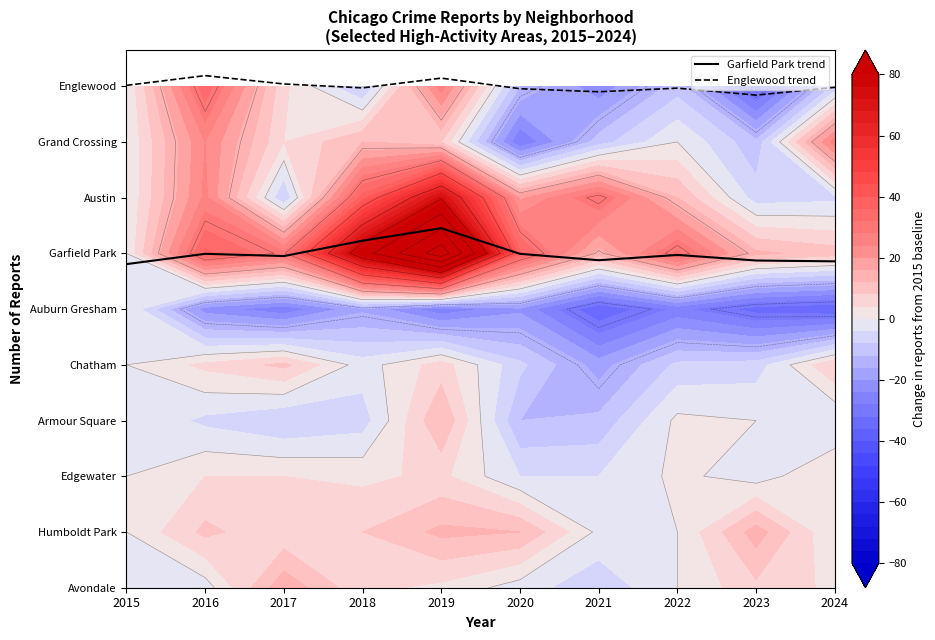

Which has a higher value, 2021 or 2018?

2018